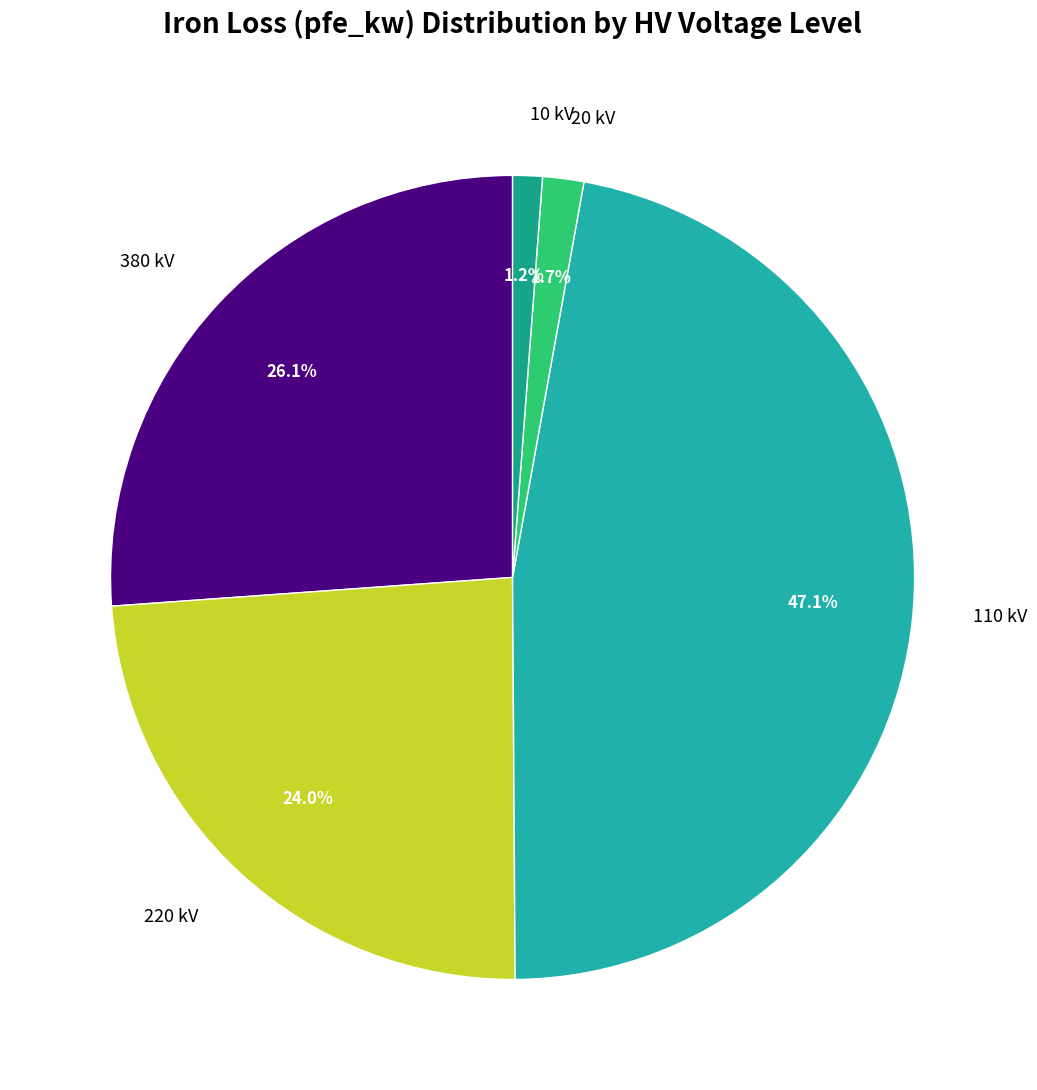

Combined, what portion of the pie is 380 kV and 20 kV?

27.8%